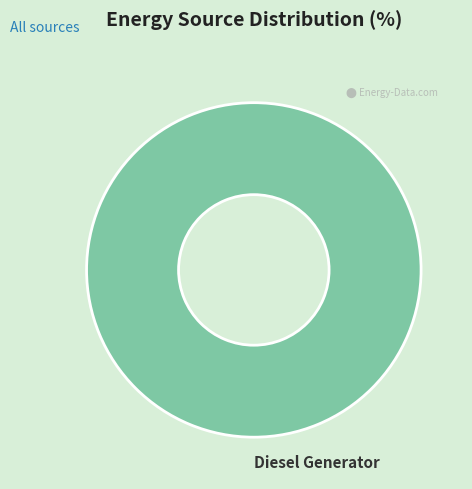

Rank the categories by value from highest to lowest.

Diesel Generator